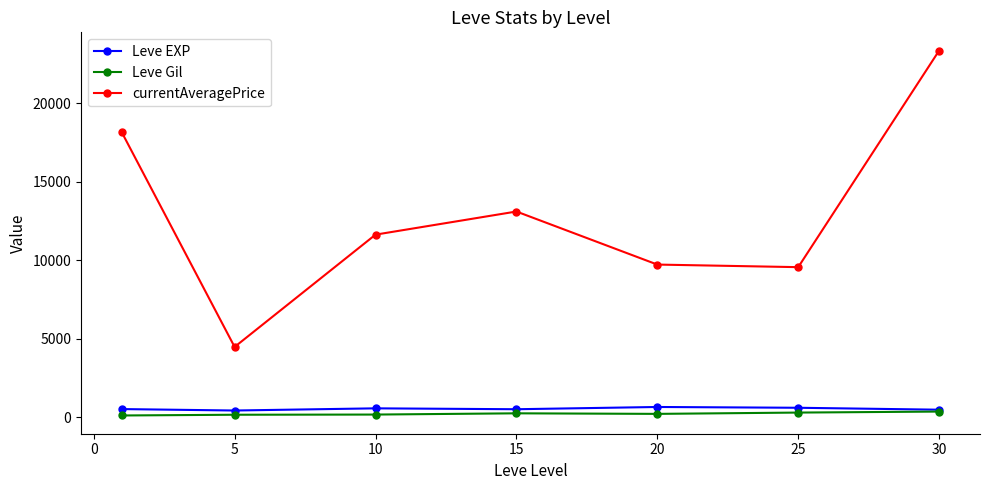

What is the value of the currentAveragePrice point at the 4th from the left?

13101.2